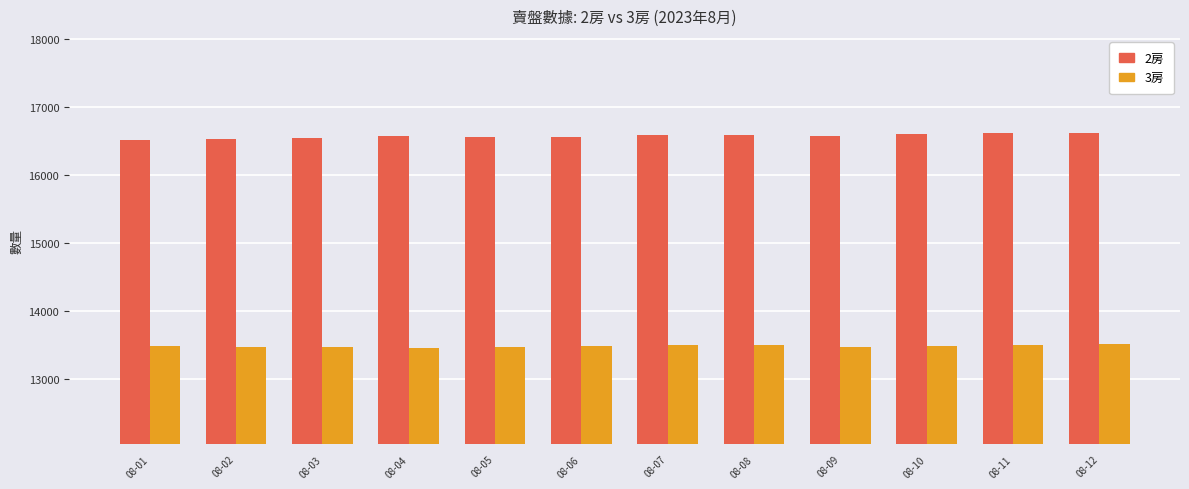

What is the difference between the highest and lowest values at 08-09?

3107